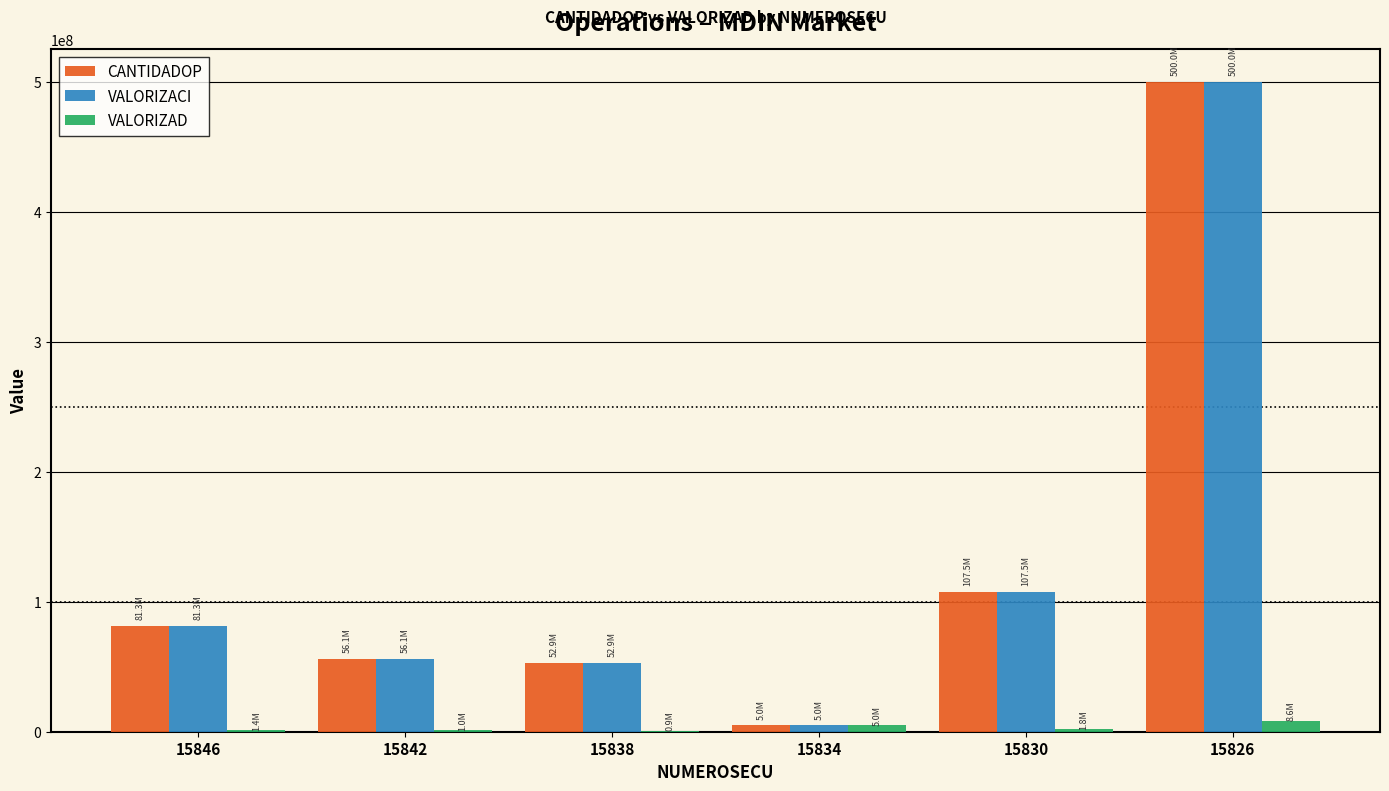

Does the chart contain stacked bars?

No